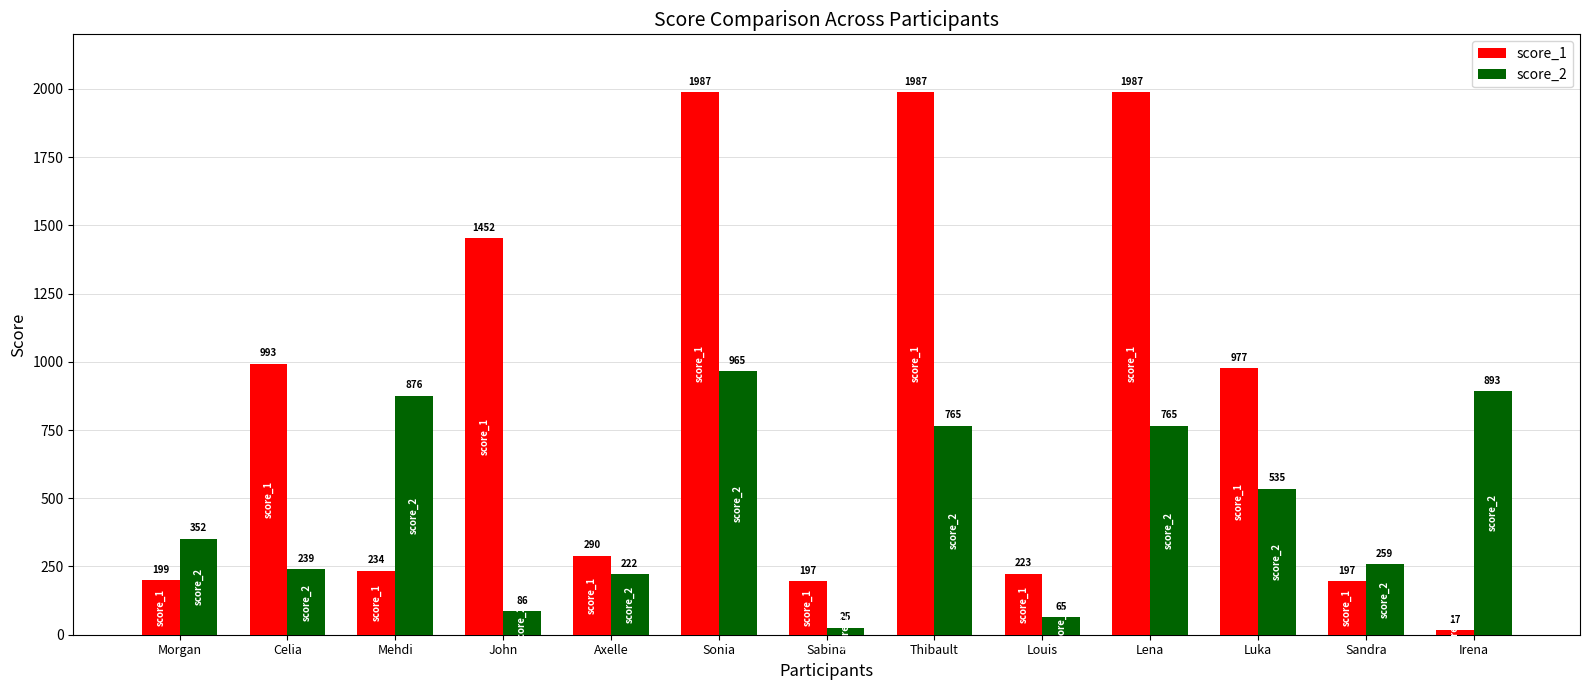

What is the lowest value of the score_2 series?

25